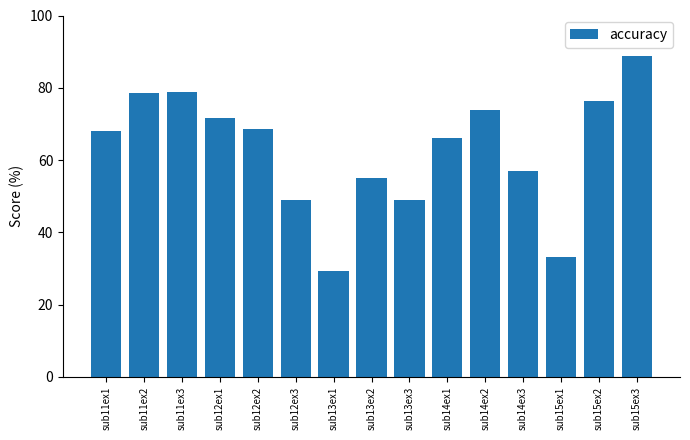

Between sub14ex2 and sub13ex3, which is larger?

sub14ex2